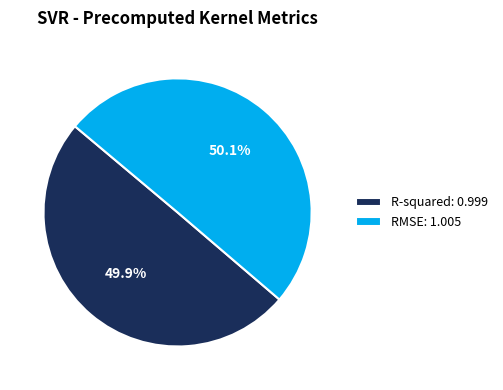

Is it true that R-squared is 50% of the pie?

True